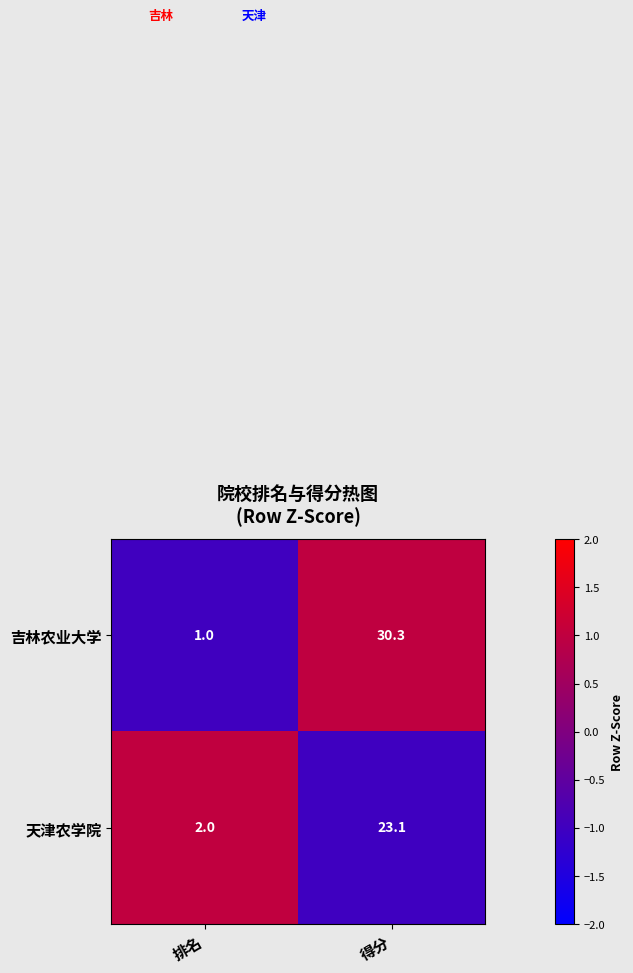

At which category is the sum across all series the highest?

得分